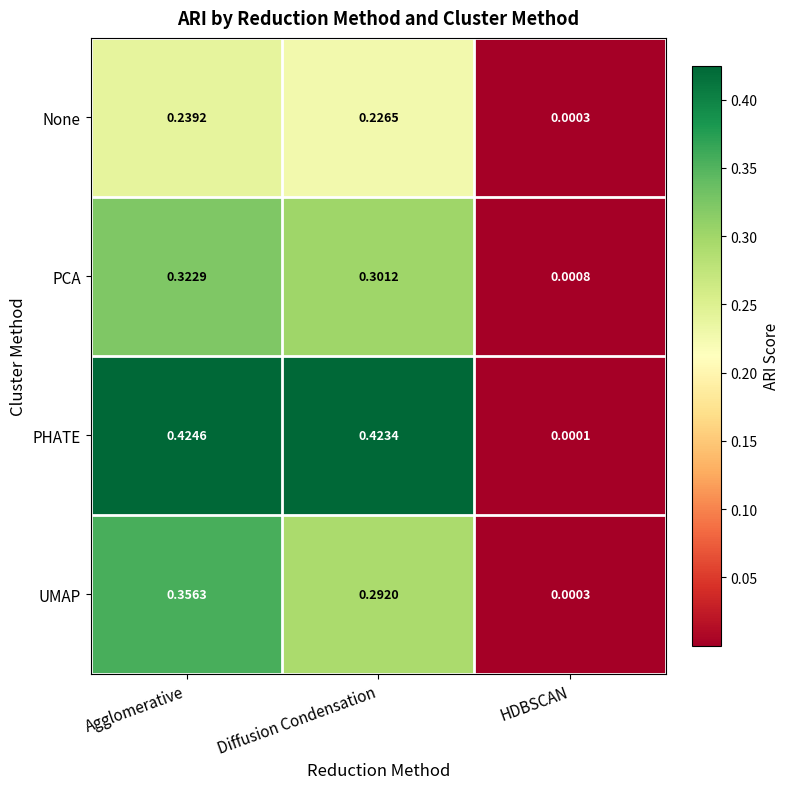

Where is PCA nearest to the value 0?

HDBSCAN